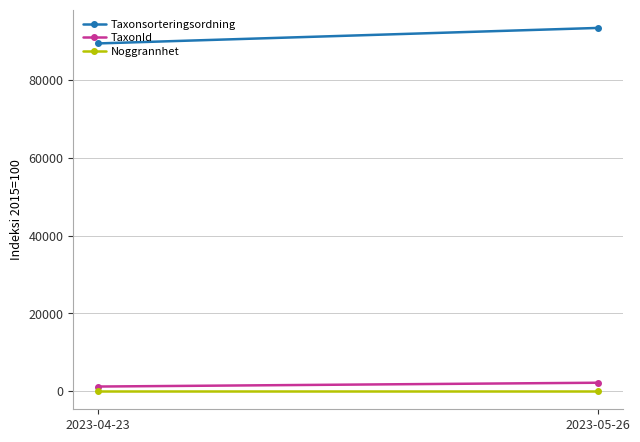

Which series has the largest range (max minus min)?

Taxonsorteringsordning